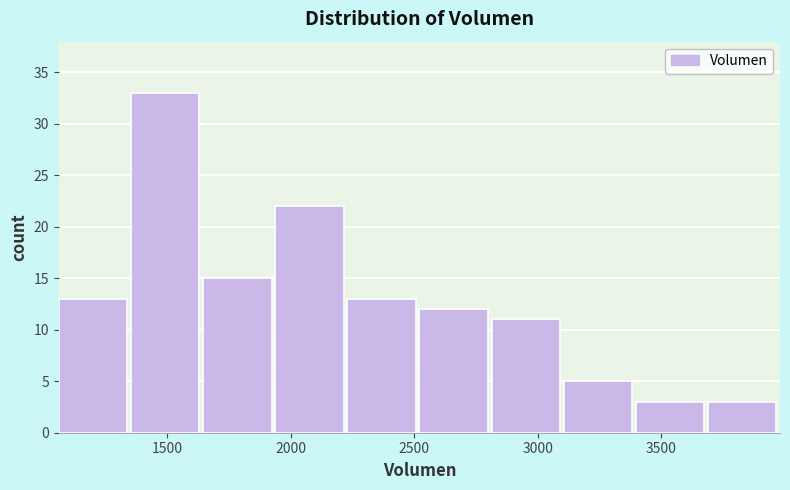

Reading left to right, transcribe this chart: for each bar, give the range it covers on the x-axis and its height. Neither the bar edges nor the heights are printed on the chart, so give them approximately, as read against the axes.

1050 to 1350: 13
1350 to 1650: 33
1650 to 1950: 15
1950 to 2250: 22
2250 to 2500: 13
2500 to 2800: 12
2800 to 3100: 11
3100 to 3400: 5
3400 to 3700: 3
3700 to 4000: 3